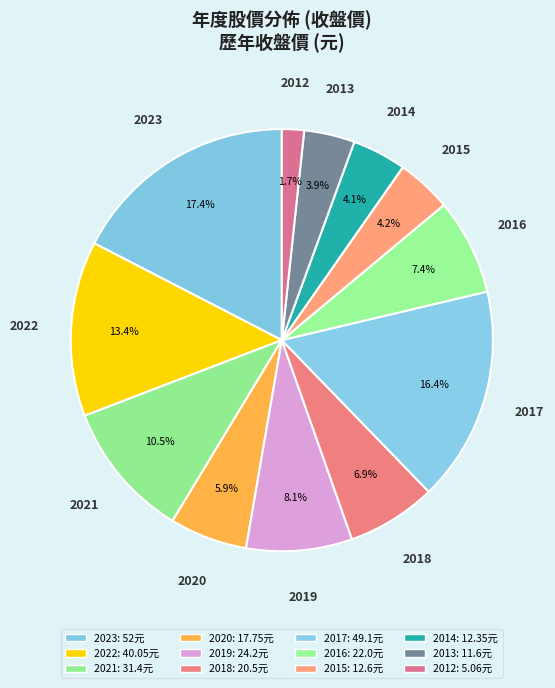

Is it true that 2019 is 1% of the pie?

False